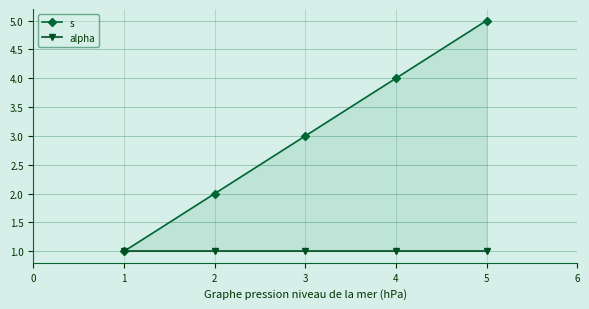

The alpha series shows 0 at 3. True or false?

False